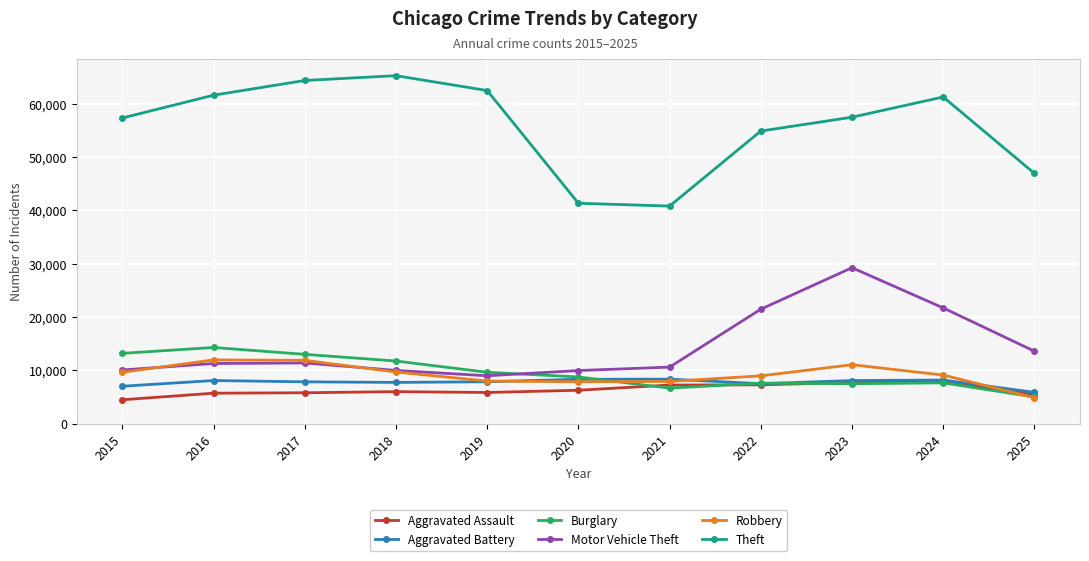

What value does the Aggravated Assault series have at 2016, to the nearest 10?

5710